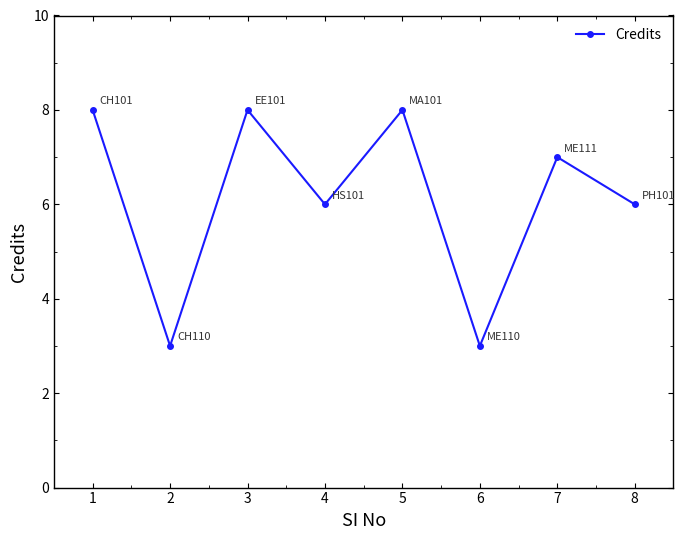

True or false: the data shows 2 at 8.

False